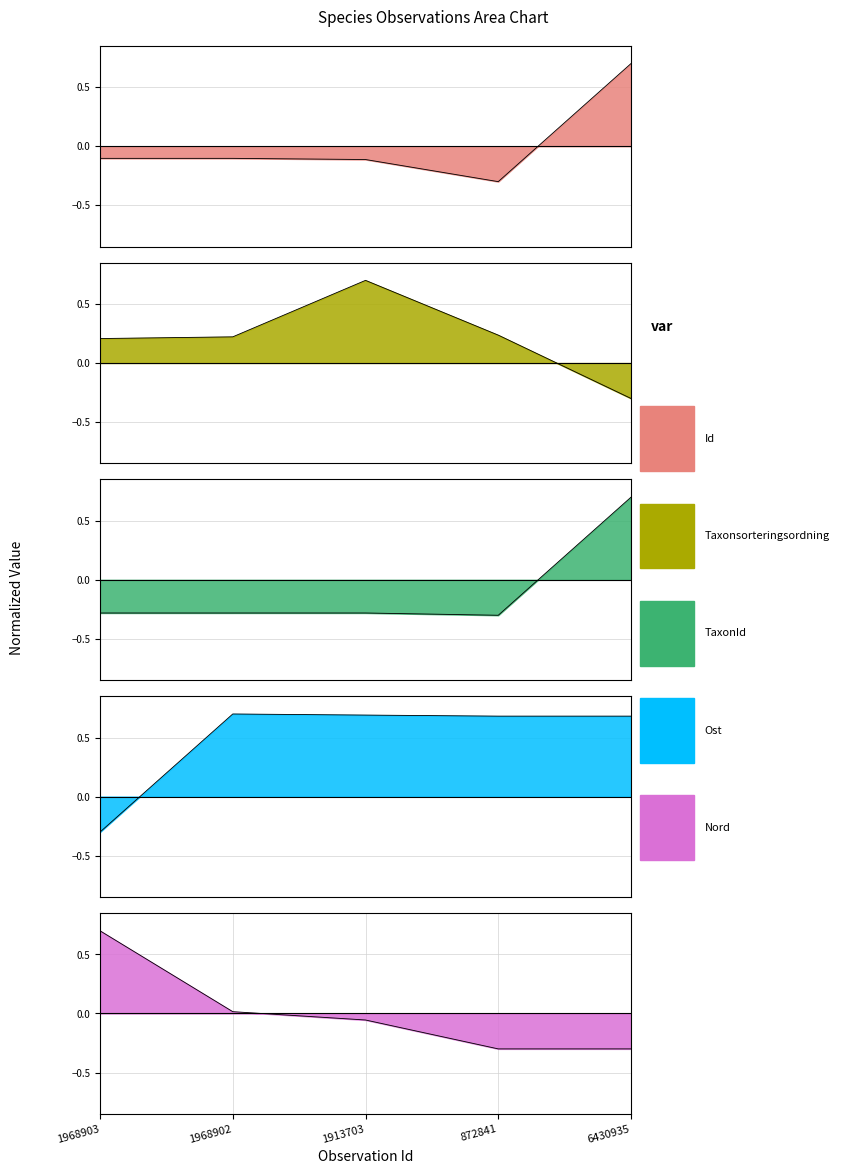

True or false: TaxonId and Ost cross at least once.

True